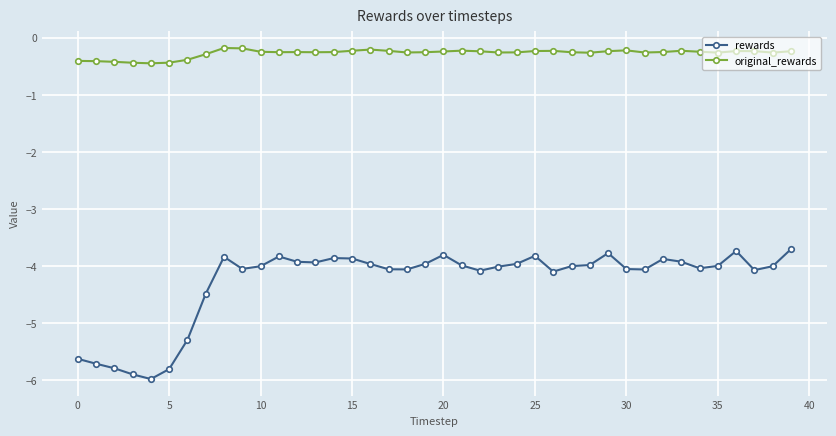

True or false: original_rewards and rewards cross at least once.

False